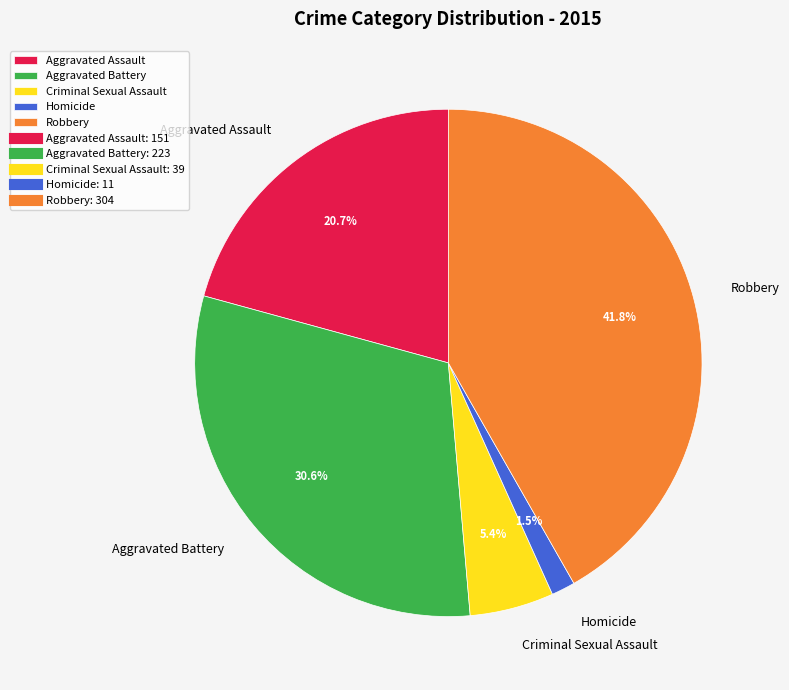

What is the smallest slice in the pie chart?

Homicide